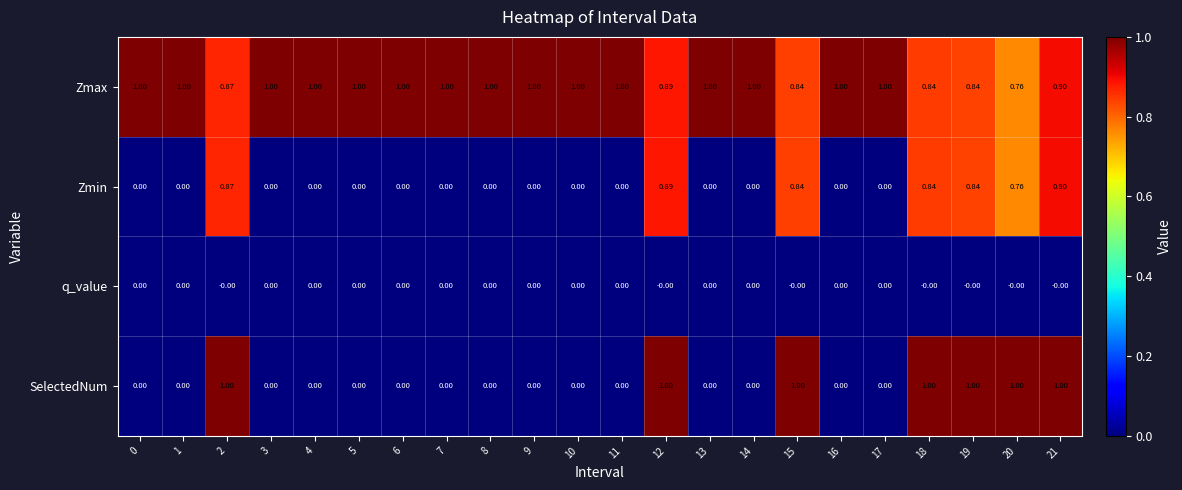

Which series has the largest range (max minus min)?

SelectedNum